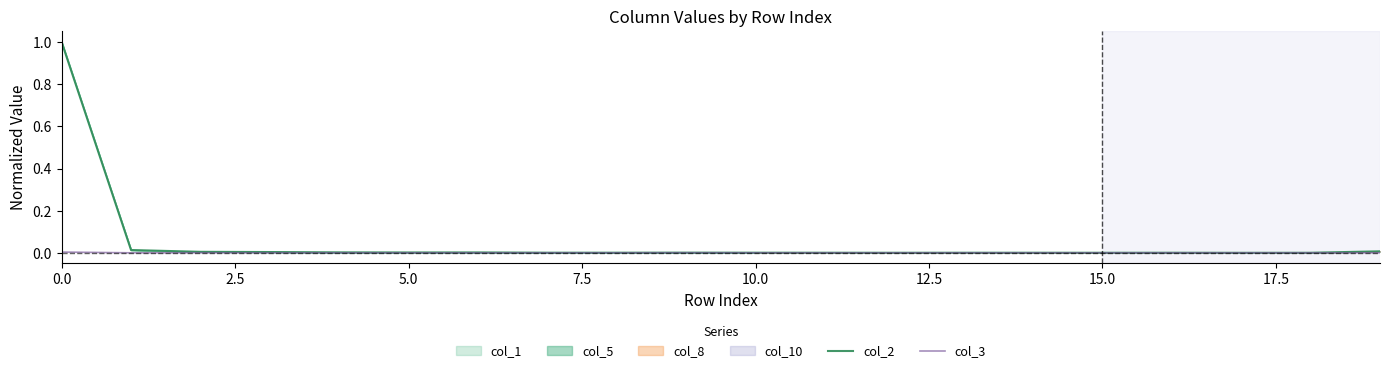

Reading left to right, what are all the values shown in this chart?

col_2: 1.0	0.0	0.0	0.0	0.0	0.0	0.0	0.0	0.0	0.0	0.0	0.0	0.0	0.0	0.0	0.0	0.0	0.0	0.0	0.0
col_3: 0.0	0.0	0.0	0.0	0.0	0.0	0.0	0.0	0.0	0.0	0.0	0.0	0.0	0.0	0.0	0.0	0.0	0.0	0.0	0.0